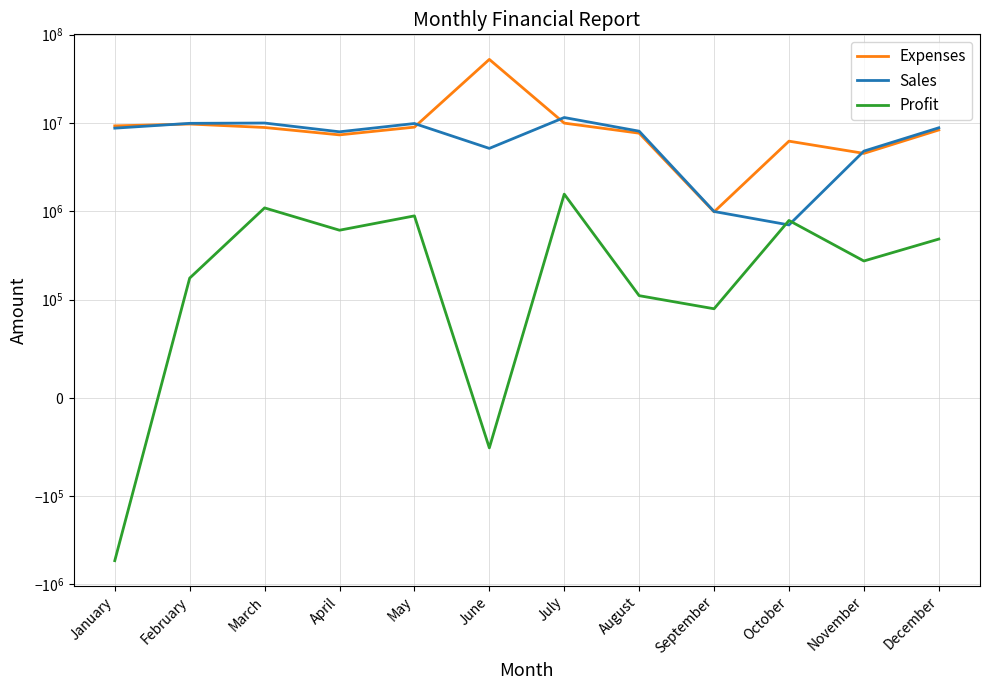

What value does the Profit series have at September, to the nearest 100?

90800